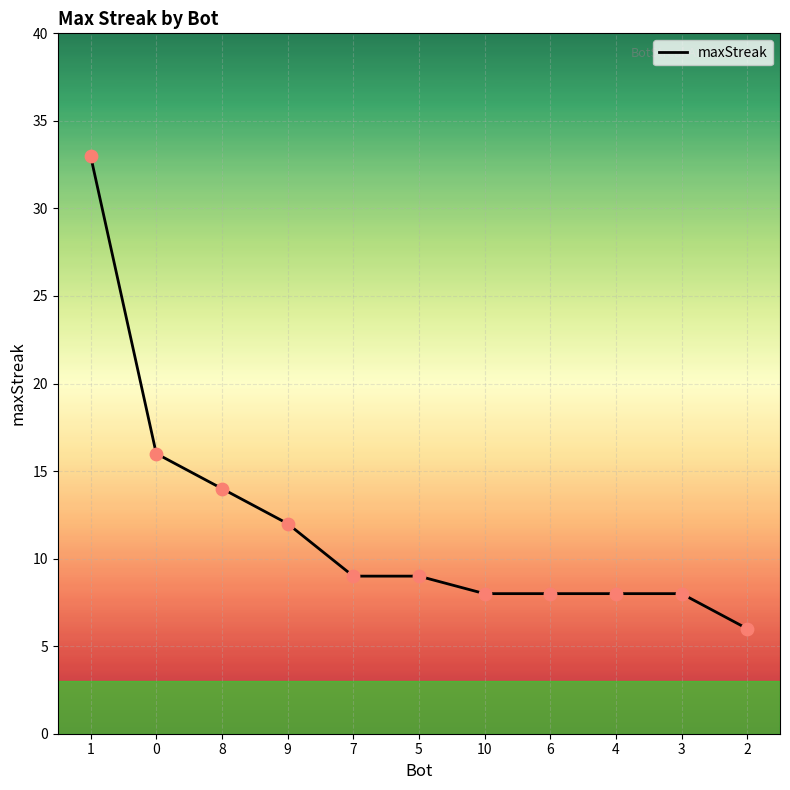

Which has a higher value, 3 or 2?

3